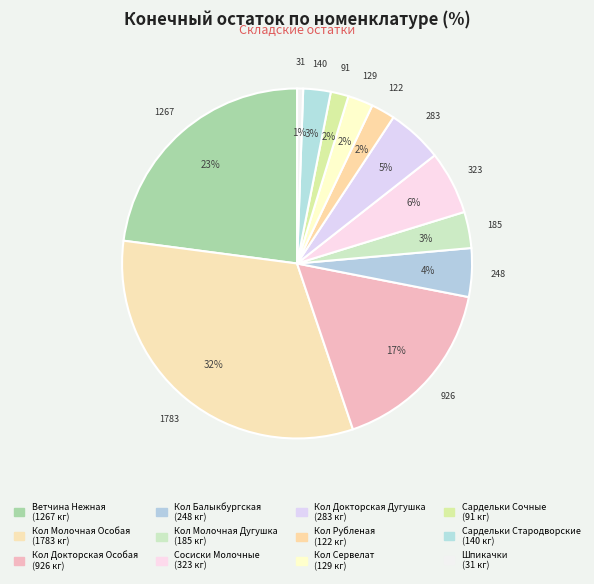

How many slices are in this pie chart?

12